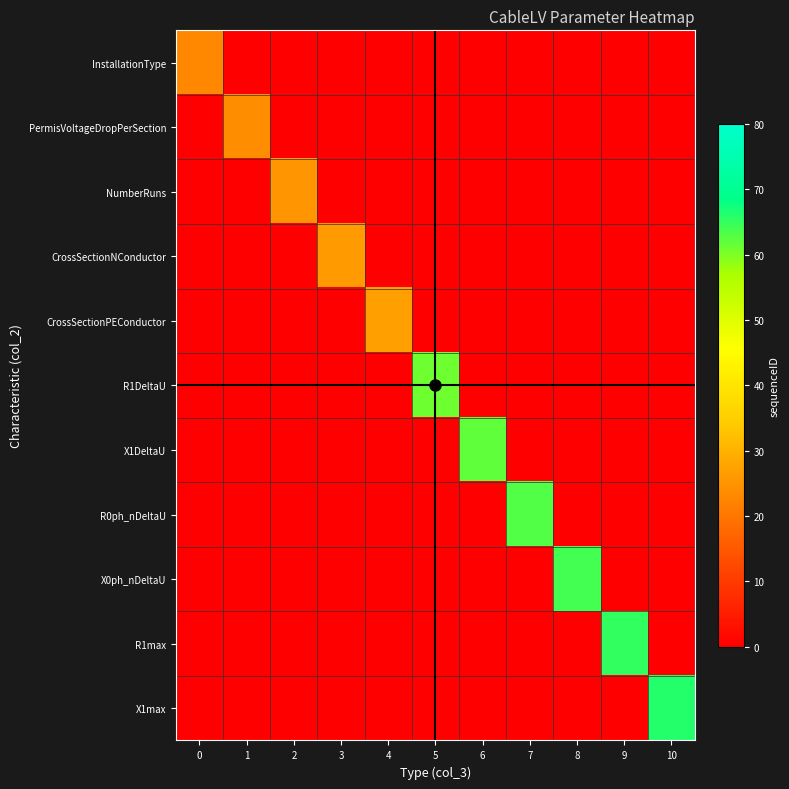

Which has a higher value, 8 or 5?

8